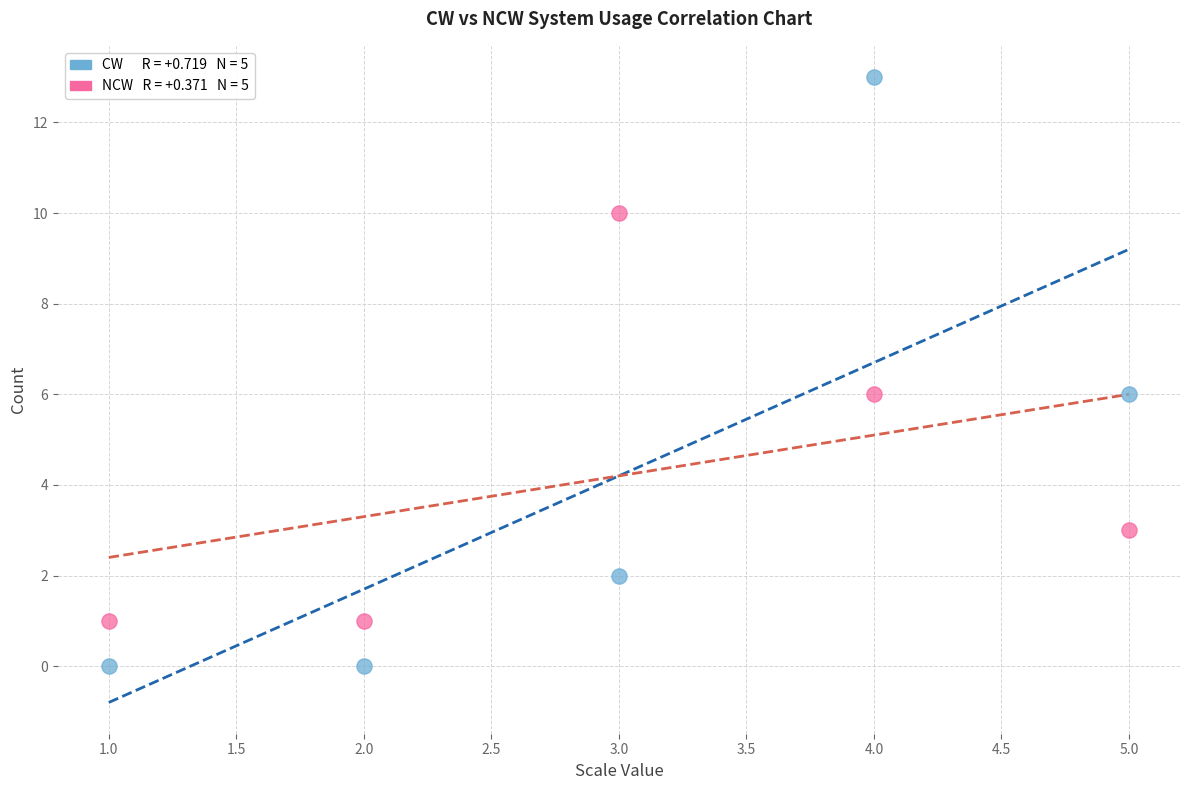

Across all data points, what is the range of Y values (max minus min)?

13